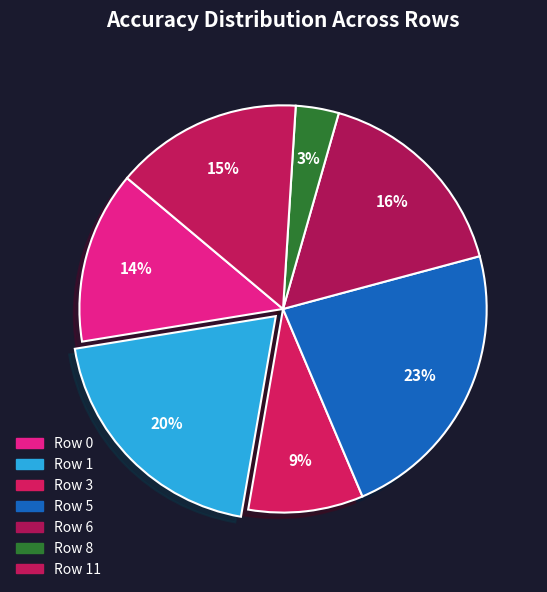

The Row 1 slice represents 20% of the pie. True or false?

True